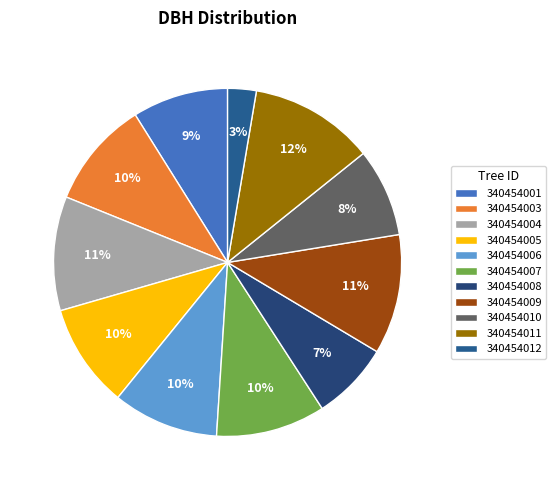

Is there any slice that represents more than half of the pie?

No